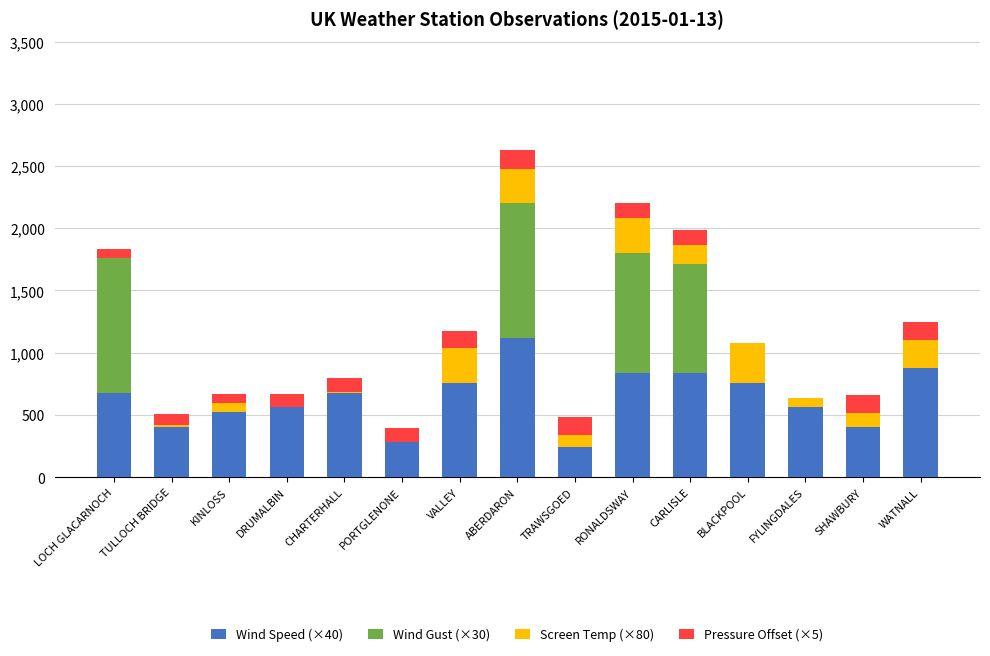

What is the difference between the Wind Speed (×40) values at ABERDARON and LOCH GLACARNOCH?

440